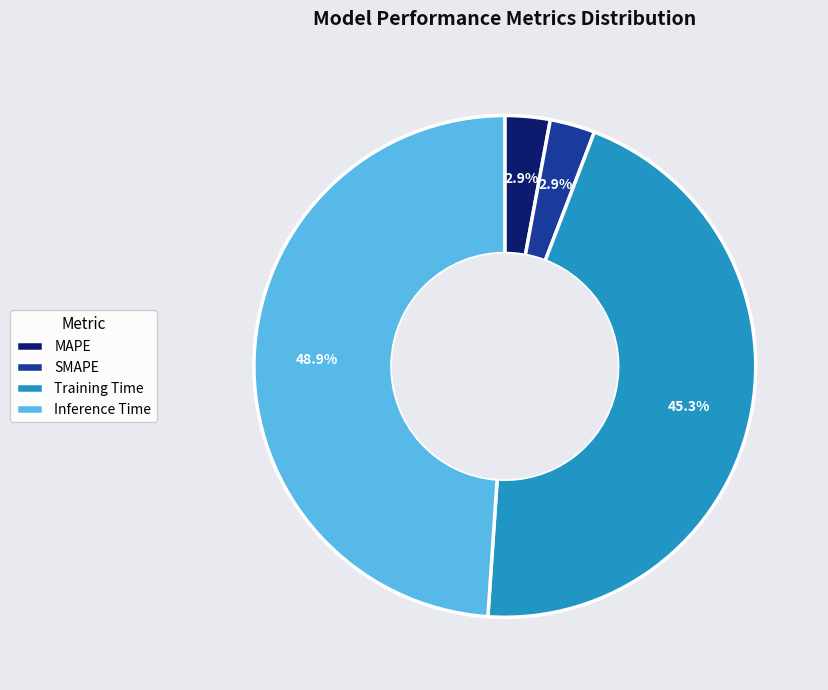

To the nearest percent, what is the average slice percentage?

25%